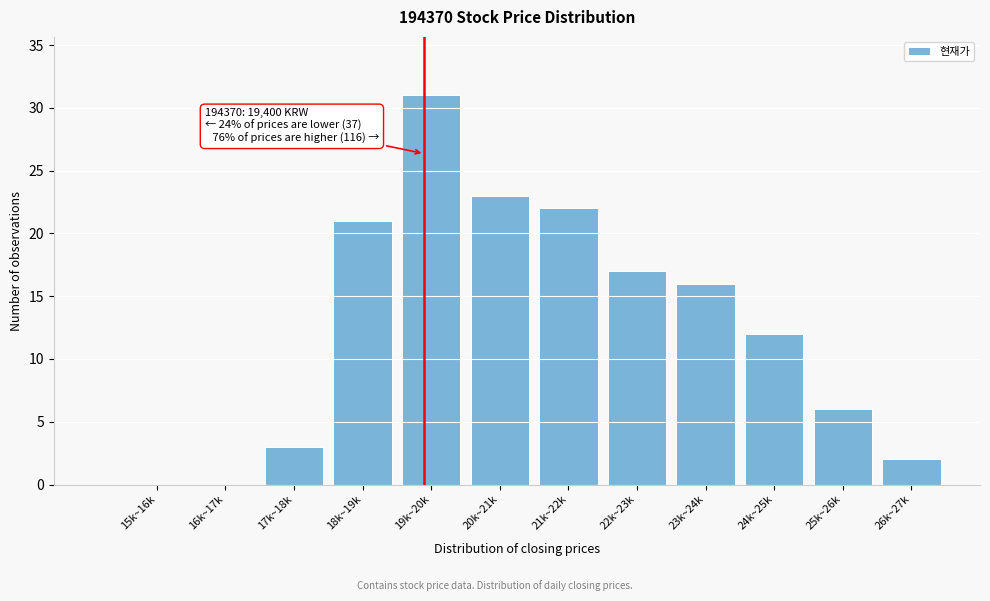

Reading right to left, extract all data points from this chart.

26k~27k=2	25k~26k=6	24k~25k=12	23k~24k=16	22k~23k=17	21k~22k=22	20k~21k=23	19k~20k=31	18k~19k=21	17k~18k=3	16k~17k=0	15k~16k=0